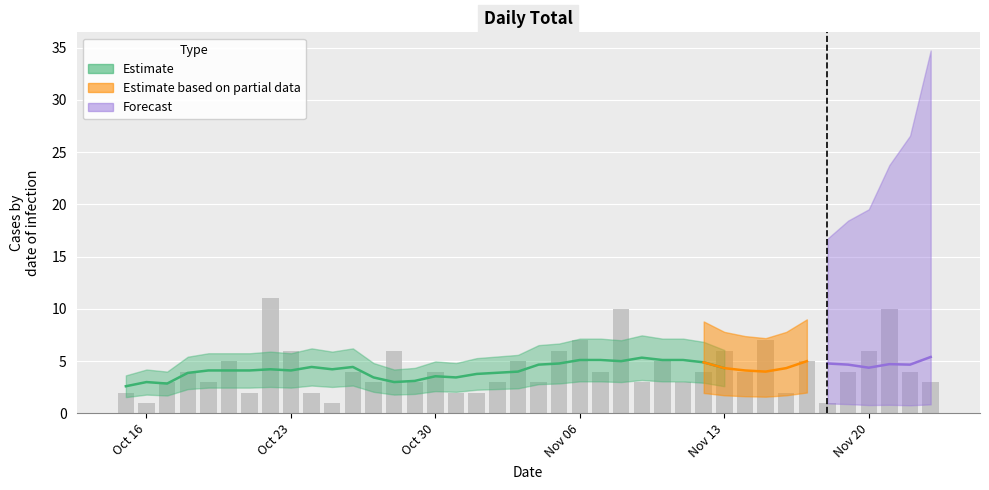

What is the sum of all values?

169